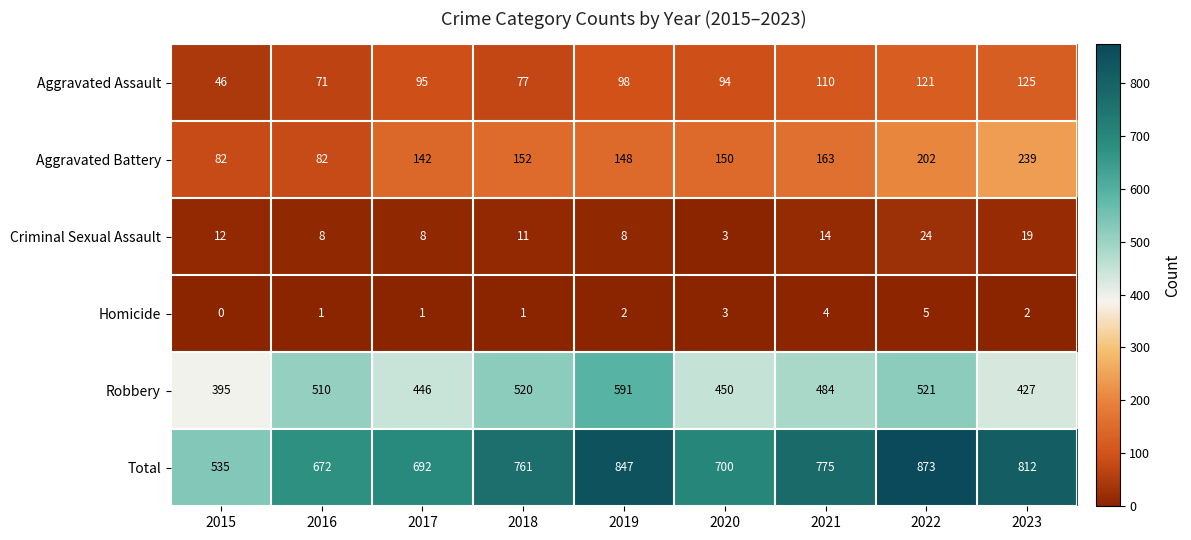

What is the sum of all Criminal Sexual Assault values?

107